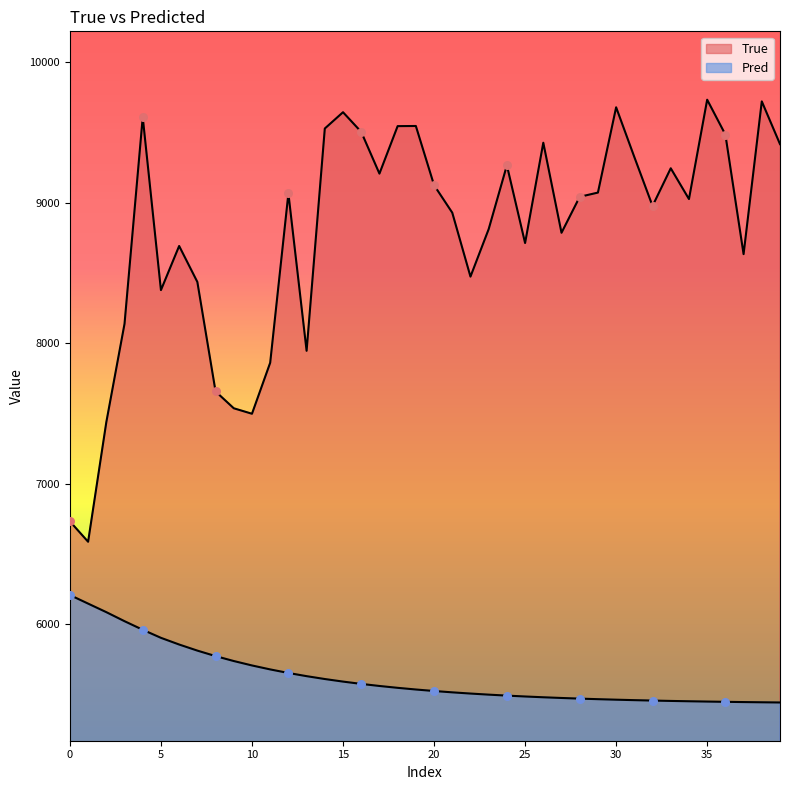

Is the value of True at 36 greater than the value of Pred at 15?

Yes